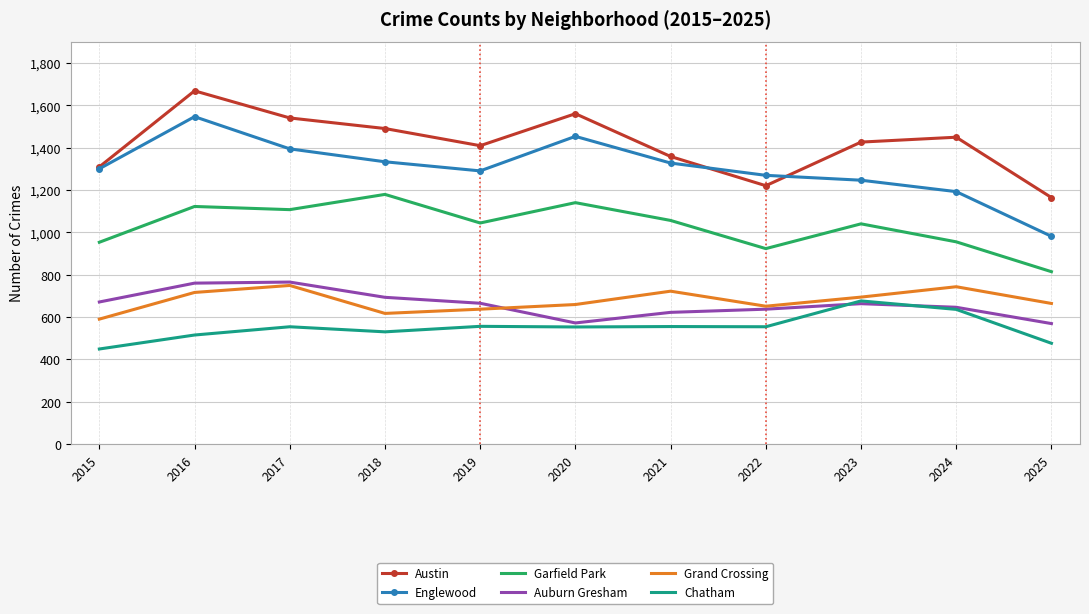

What is the difference between the highest and lowest values at 2017?

986